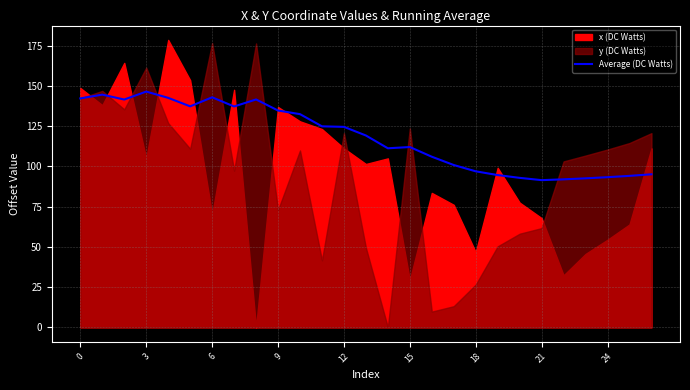

The chart shows a value of 91.9 at 22. True or false?

True